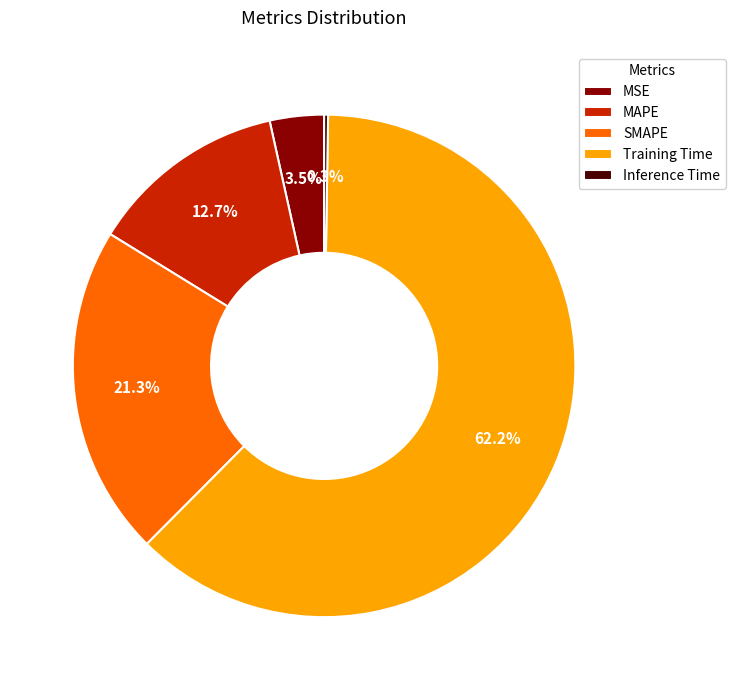

To the nearest percent, what is the combined percentage of MAPE and SMAPE?

34%